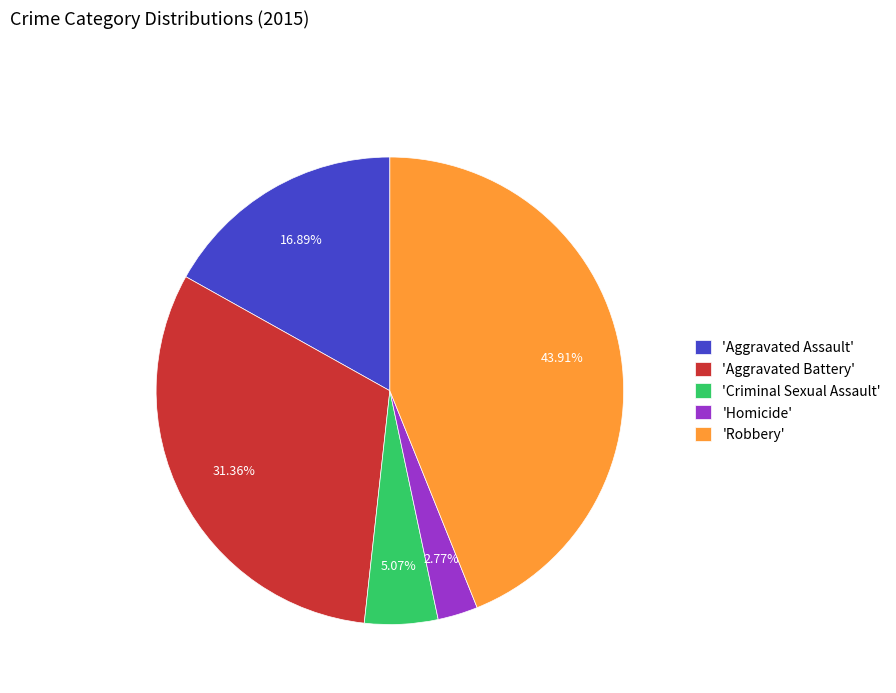

Is 'Robbery' the majority of the pie?

No